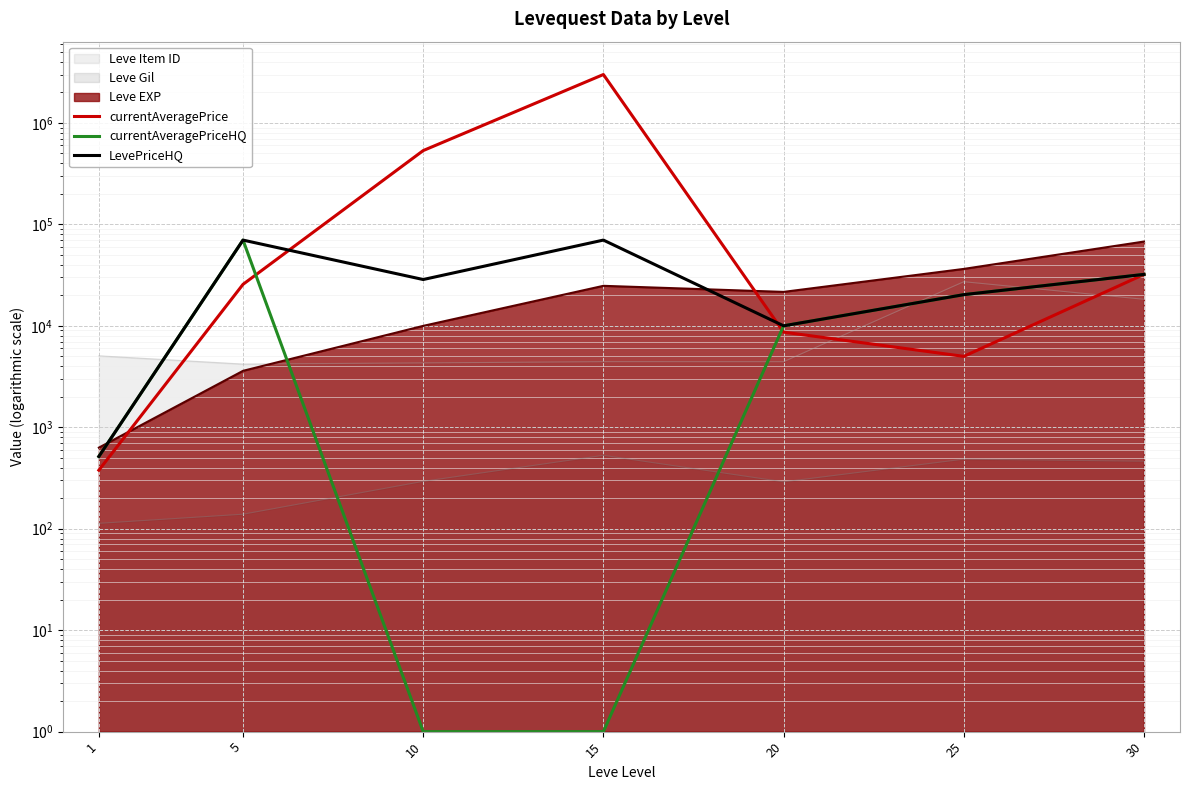

At which label does currentAveragePriceHQ reach its minimum?

10